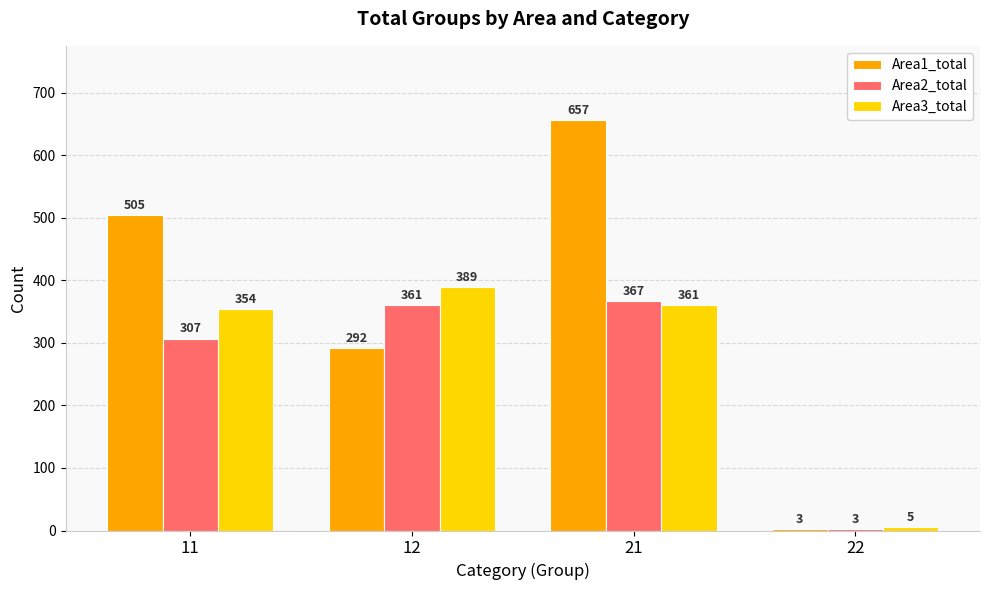

List the labels in order of Area3_total value, smallest first.

22, 11, 21, 12